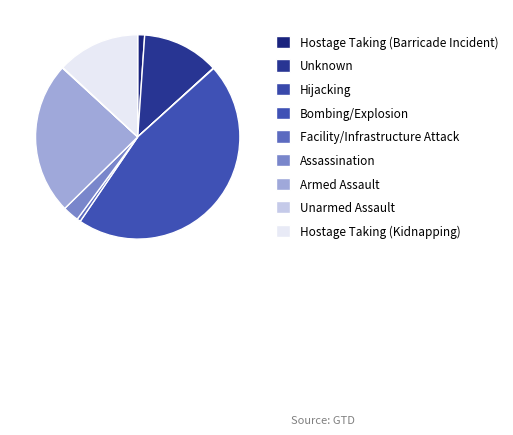

Which category has the smallest portion of the pie?

Hijacking